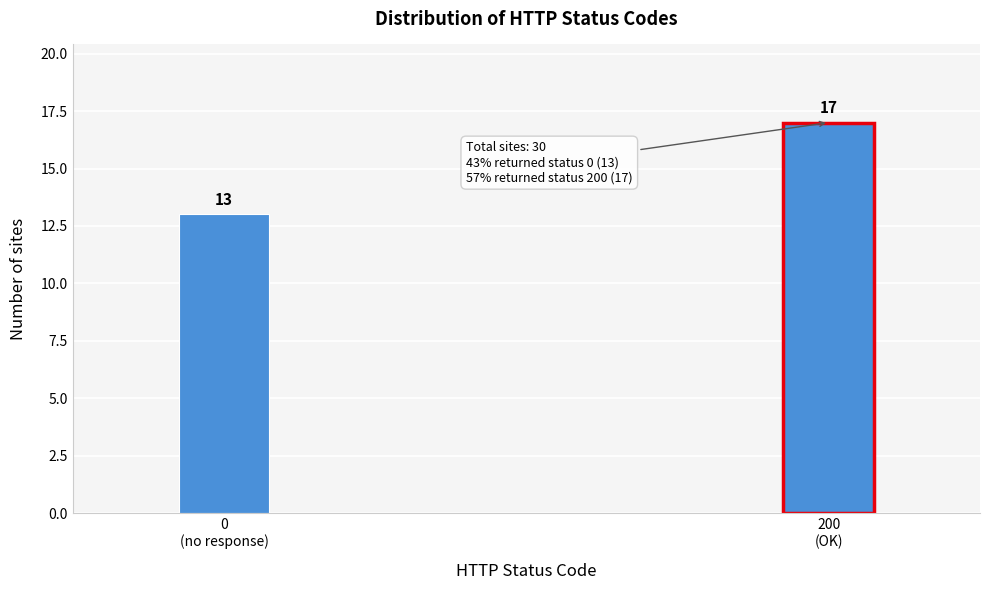

Reading left to right, extract all data points from this chart.

13	17